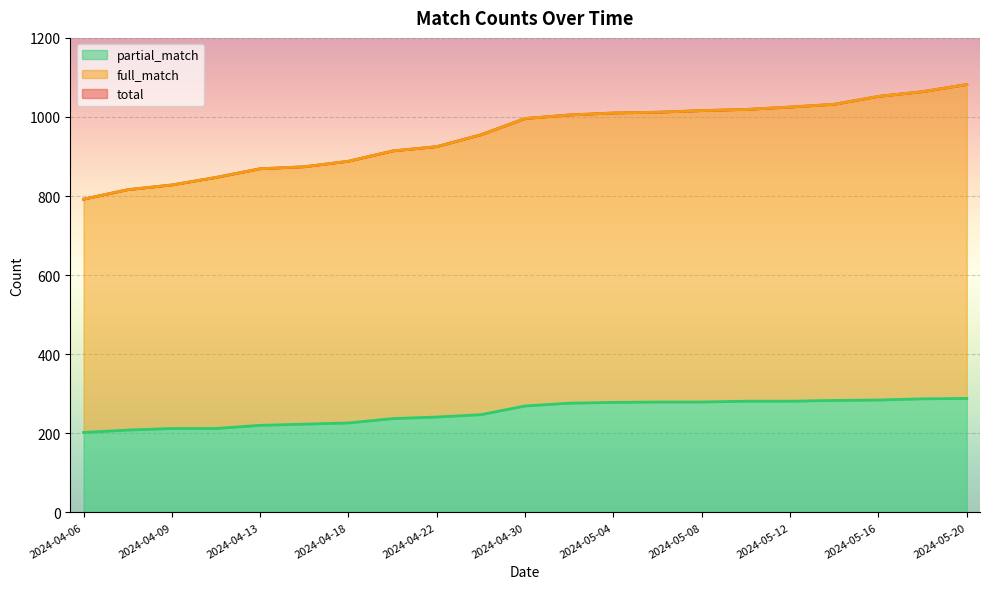

Where is full_match nearest to the value 937?

2024-04-22